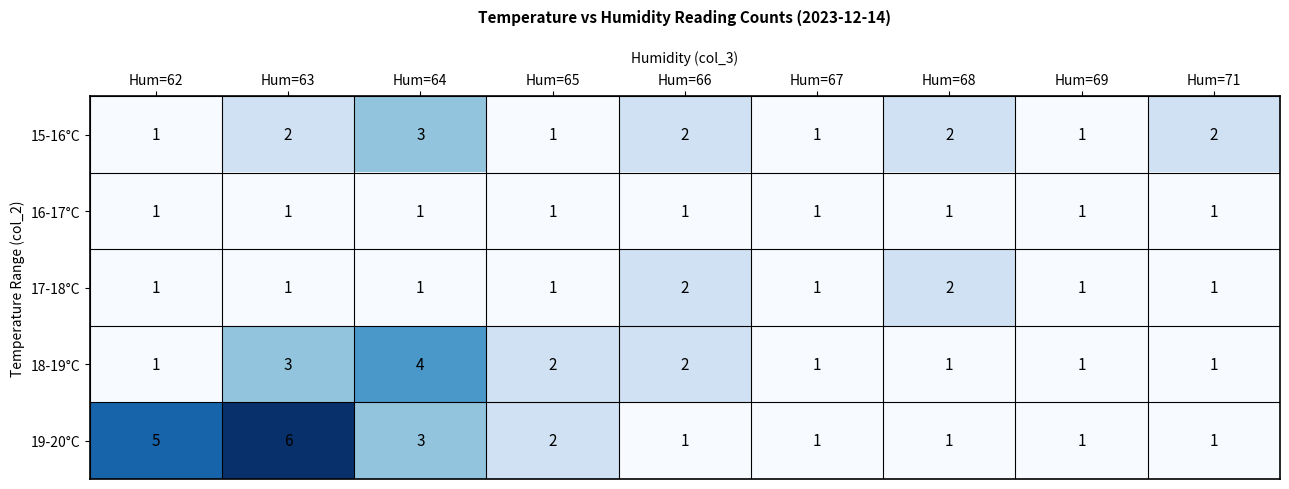

What is the sum of all 15-16°C values?

15